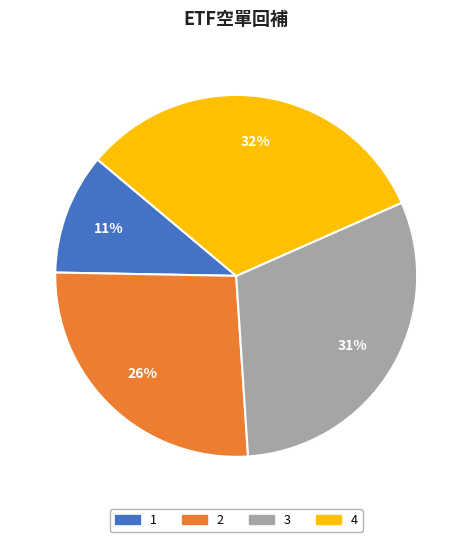

To the nearest percent, what is the average slice percentage?

25%